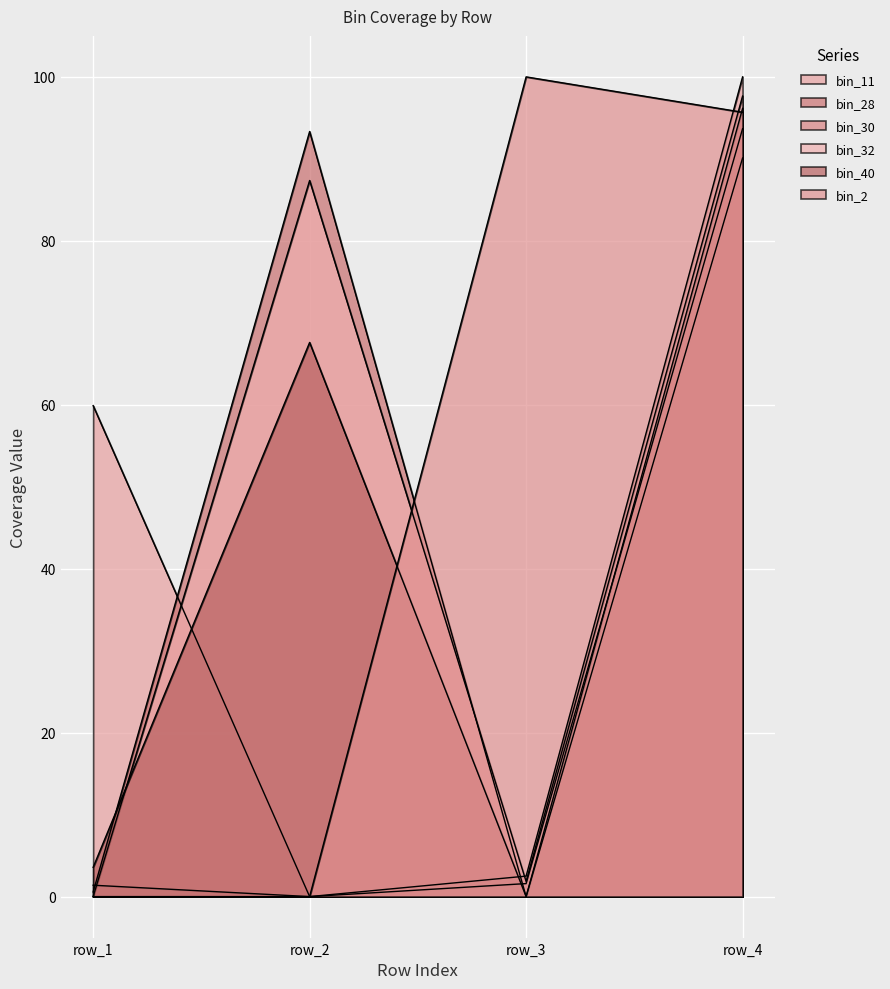

What is the maximum value for bin_32?

97.7